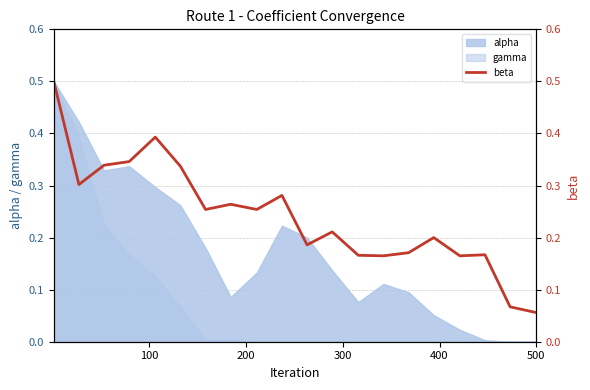

What is the maximum value shown in the chart?

0.5